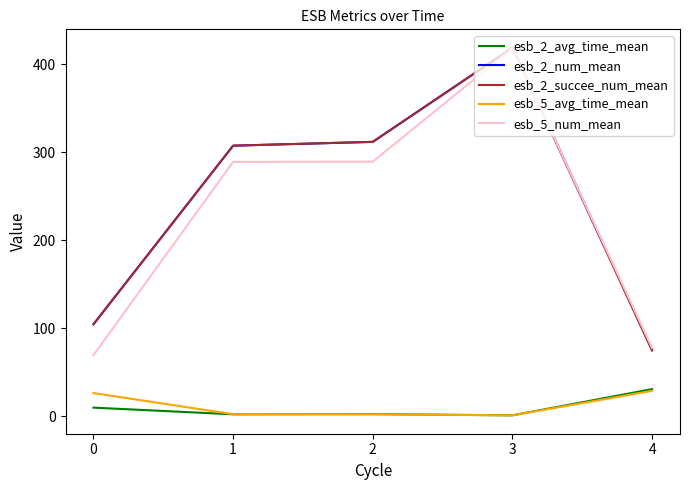

What is the sum of all esb_5_avg_time_mean values?

61.6